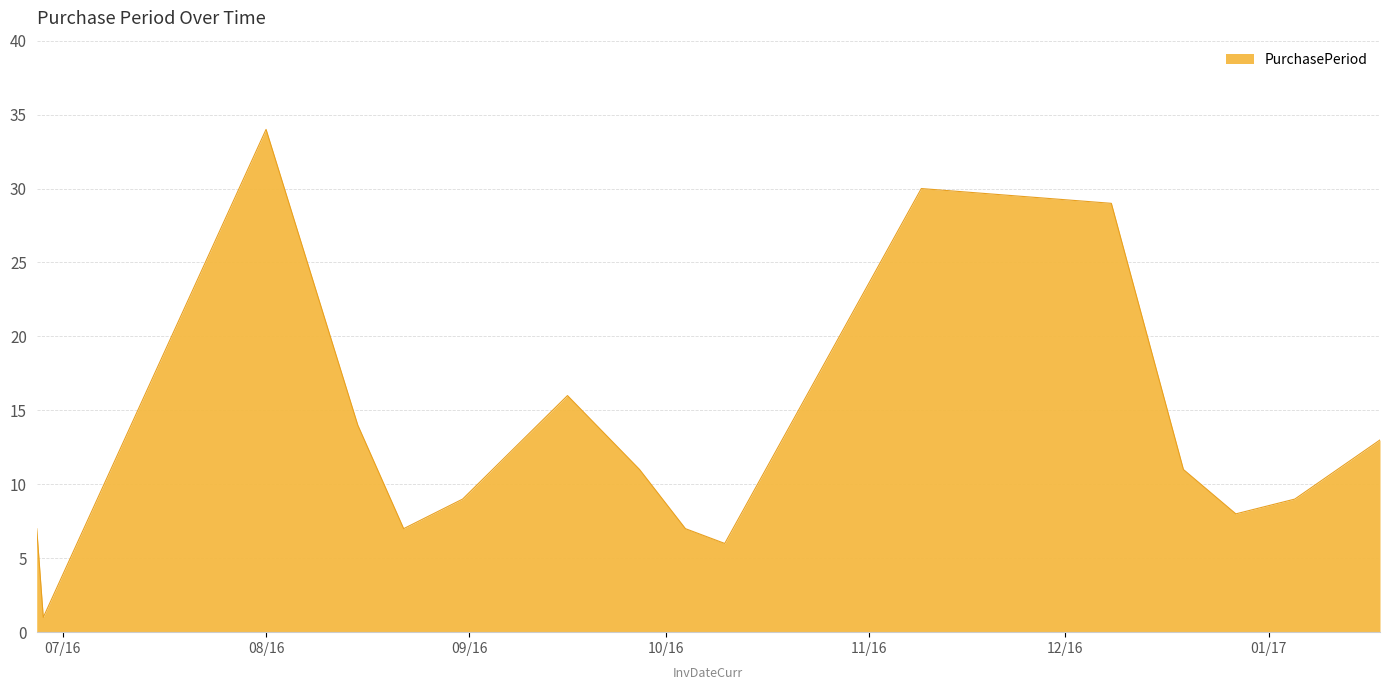

What is the maximum value shown in the chart?

34